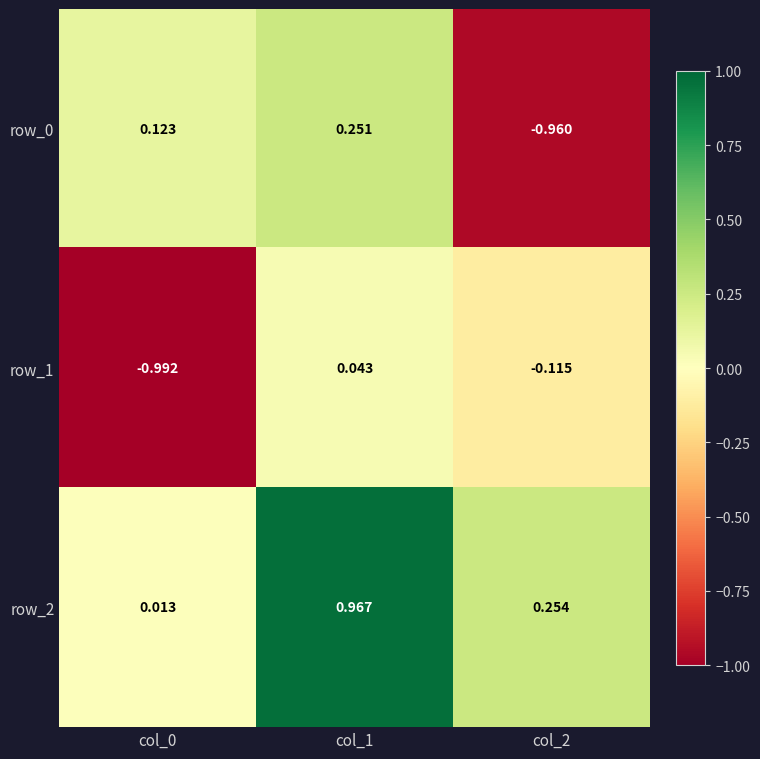

Is the value of row_1 at col_2 greater than the value of row_0 at col_0?

No